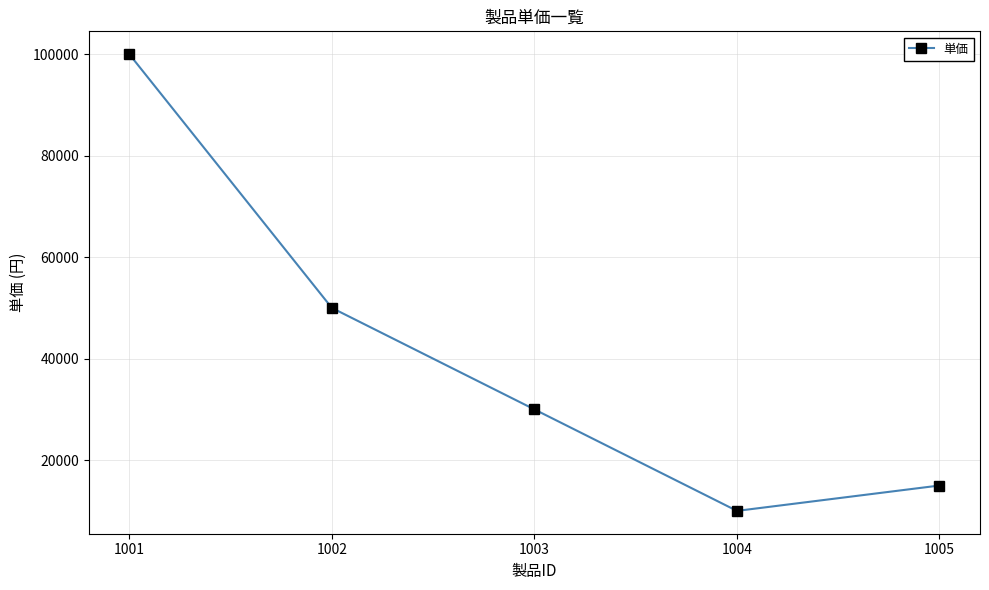

Reading right to left, what are all the values shown in this chart?

1005=15000	1004=10000	1003=30000	1002=50000	1001=100000